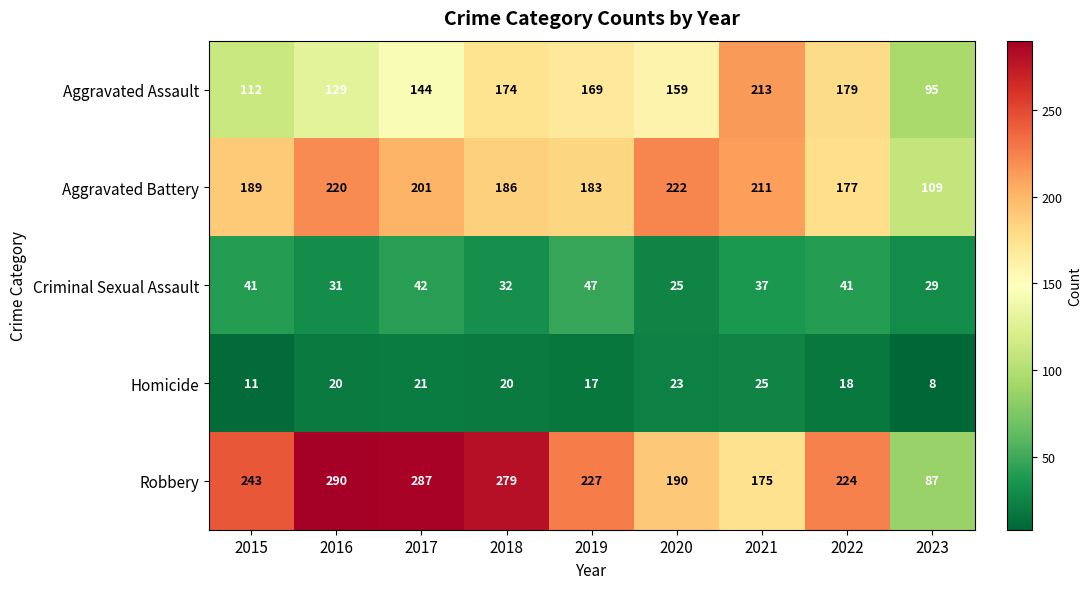

What is the sum of the Aggravated Assault values at 2021 and 2018?

387